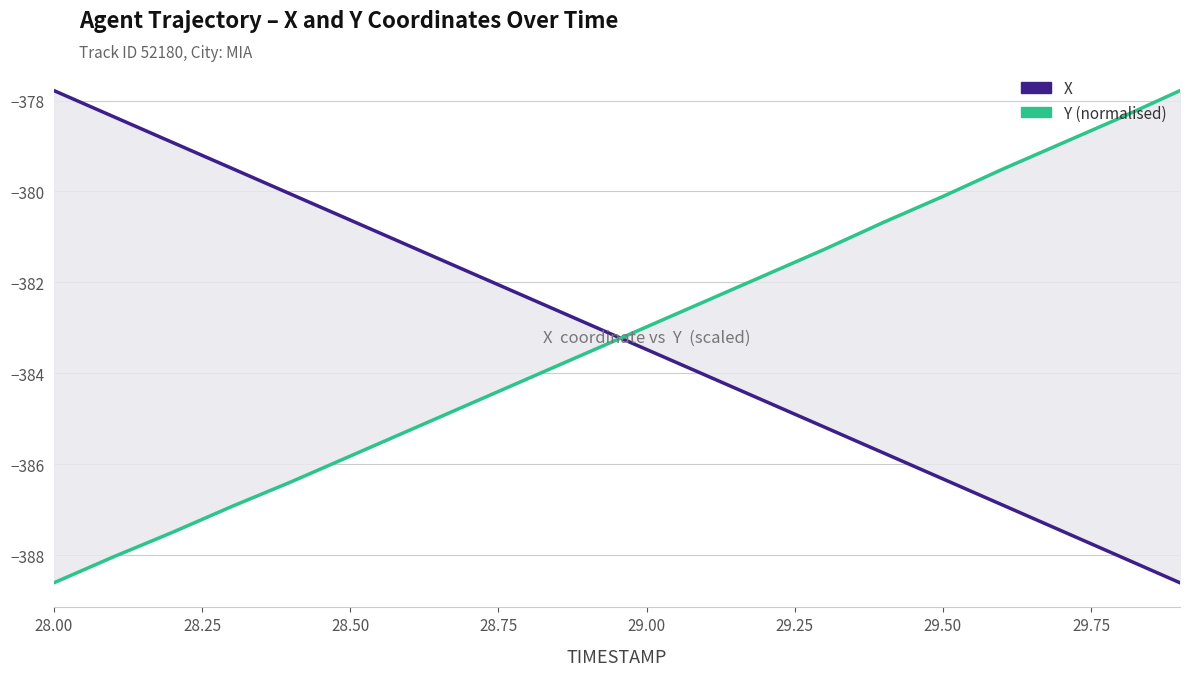

What is the difference between the maximum and second lowest values in the Y (normalised) series?

10.3